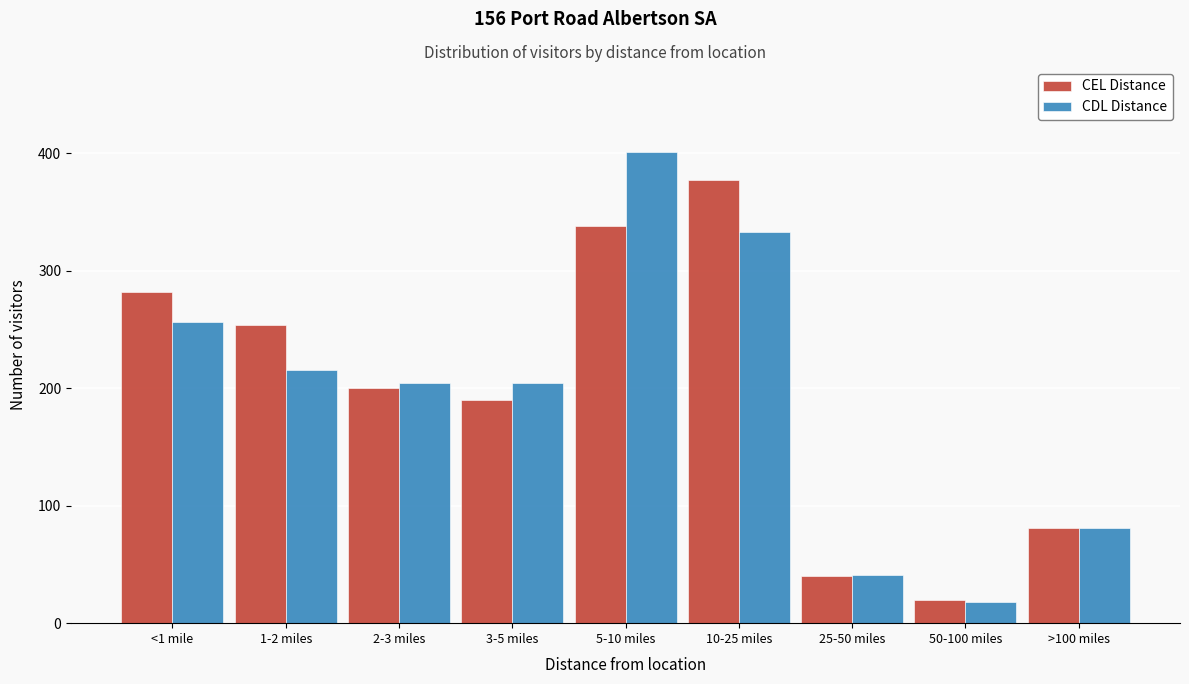

Reading right to left, transcribe all the data shown in this chart.

CEL Distance: 81	20	40	377	338	190	200	254	282
CDL Distance: 81	18	41	333	401	204	204	215	256